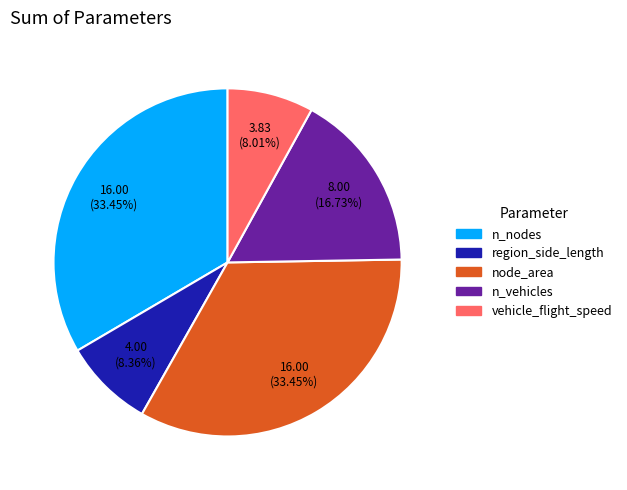

To the nearest percent, what portion does node_area represent?

33%